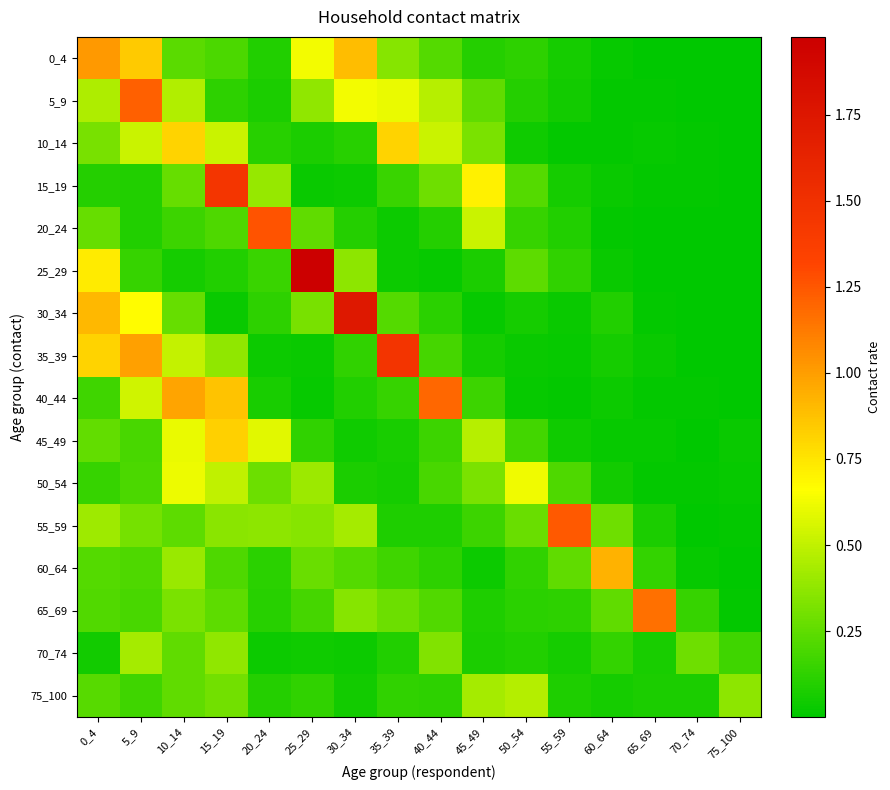

List the series in order of their peak value, highest first.

25_29, 30_34, 35_39, 15_19, 20_24, 55_59, 5_9, 40_44, 65_69, 0_4, 60_64, 45_49, 10_14, 50_54, 75_100, 70_74